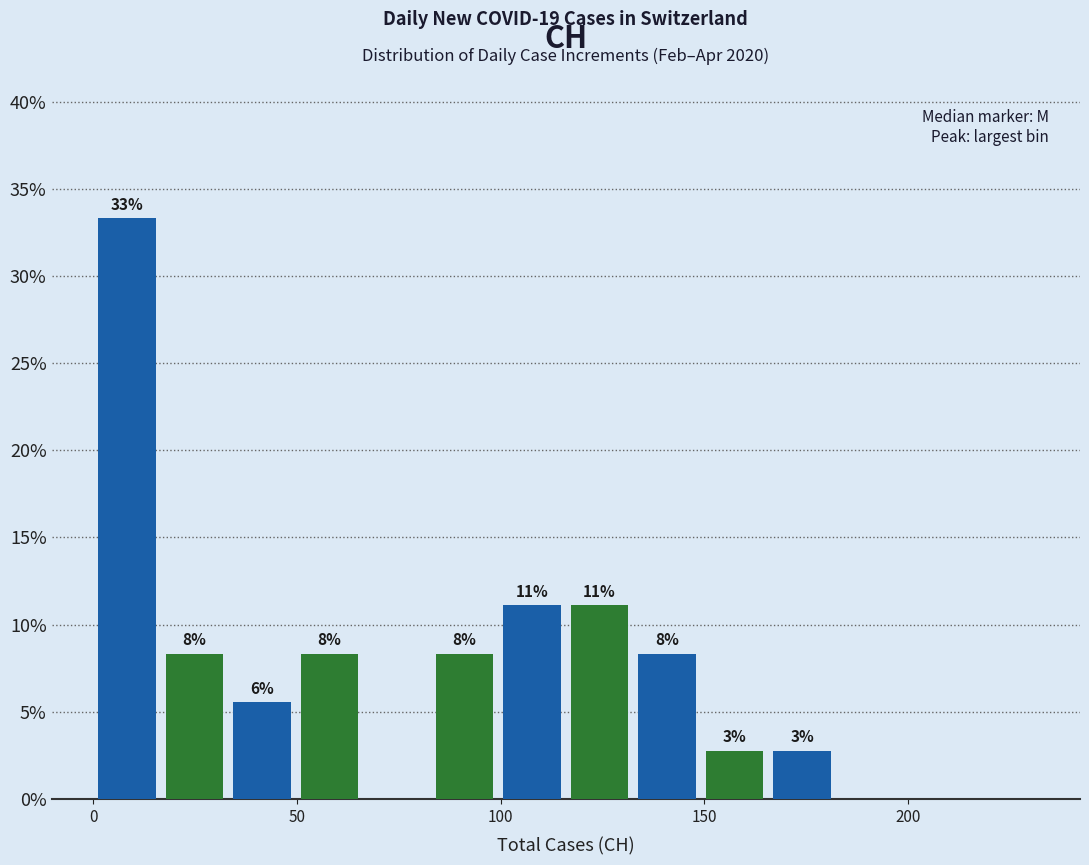

Read against the x-axis, roughly where is the centre of the tallest bar?

10